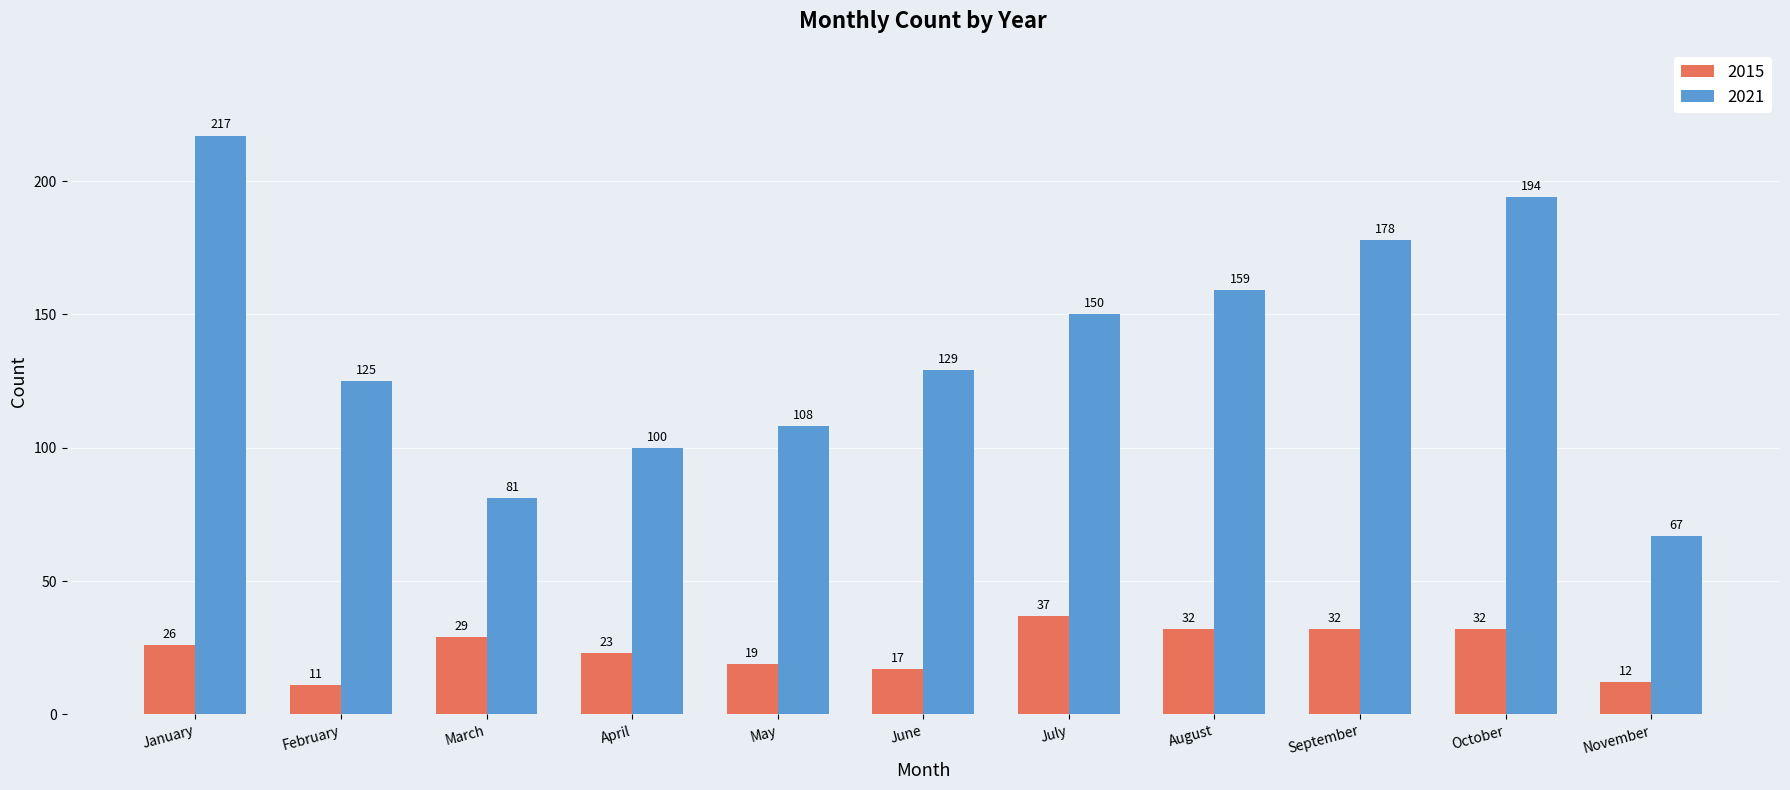

What is the value of the 2021 bar at the 2nd from the left?

125